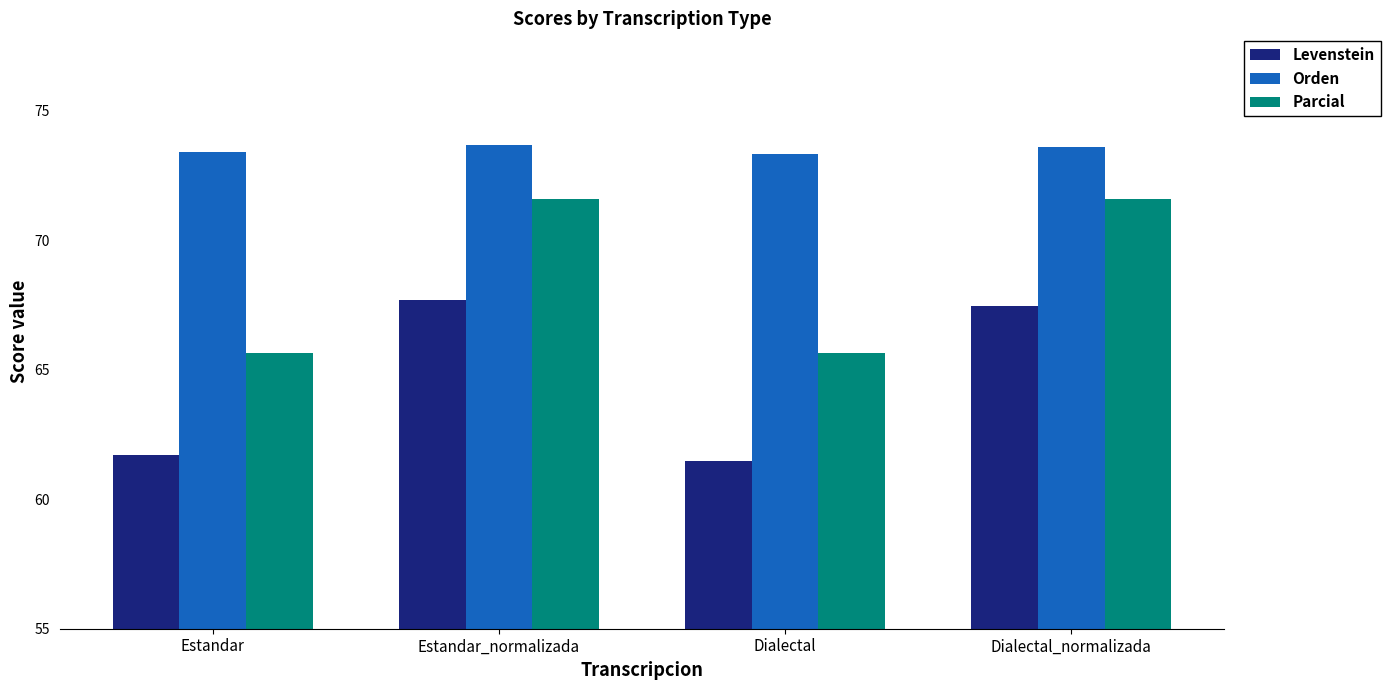

How many series are shown in this chart?

3